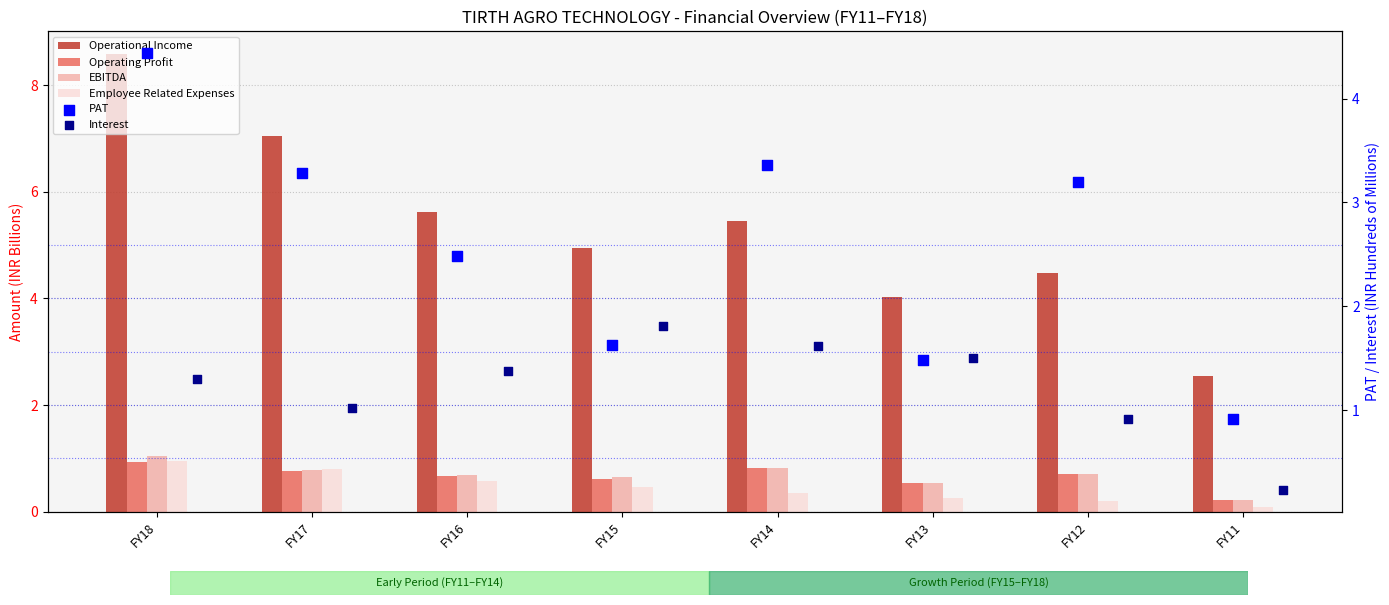

What is the total value across all series at FY12?

10.2